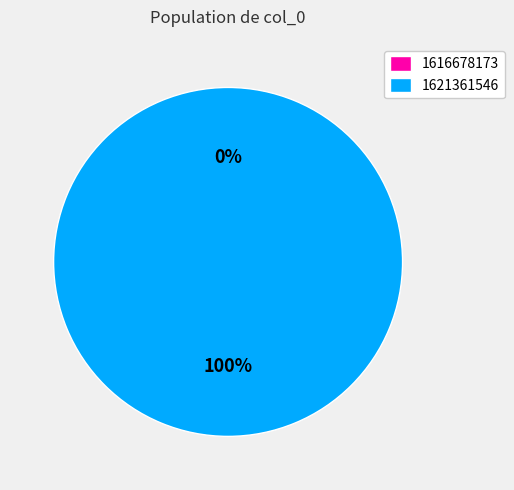

Which category has the smallest portion of the pie?

1616678173